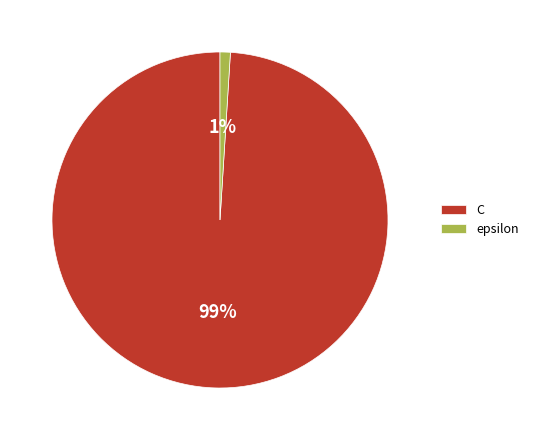

Is it true that epsilon is 13% of the pie?

False